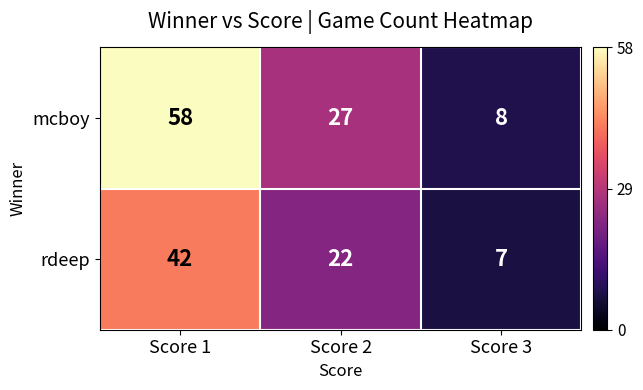

What is the average value of the mcboy series?

31